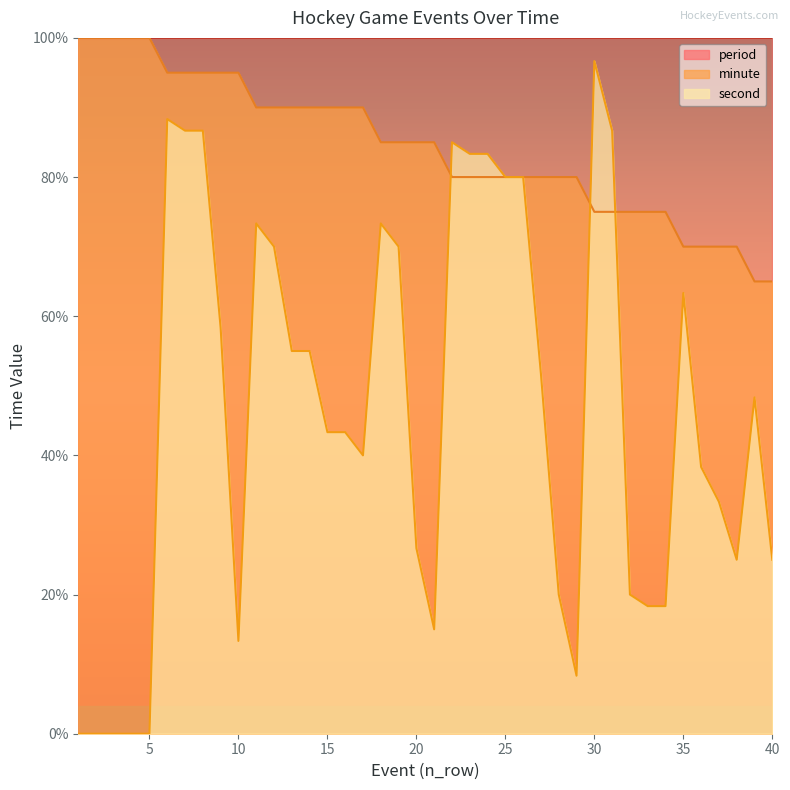

Which series has the largest range (max minus min)?

second